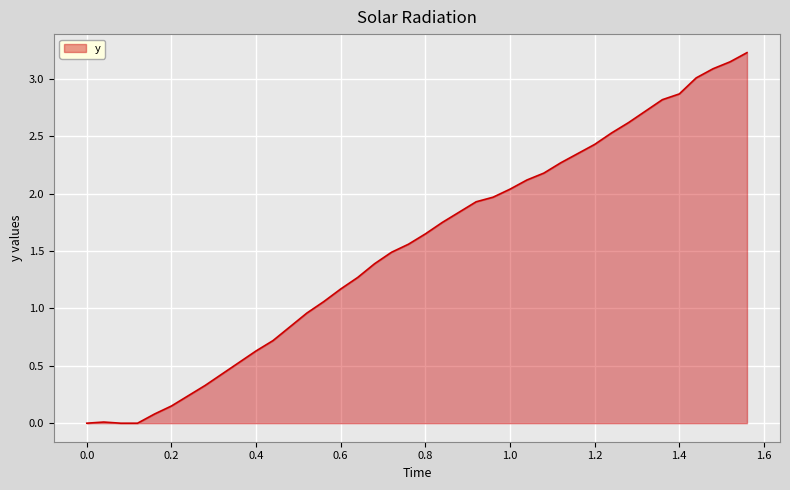

What is the greatest value displayed?

3.2